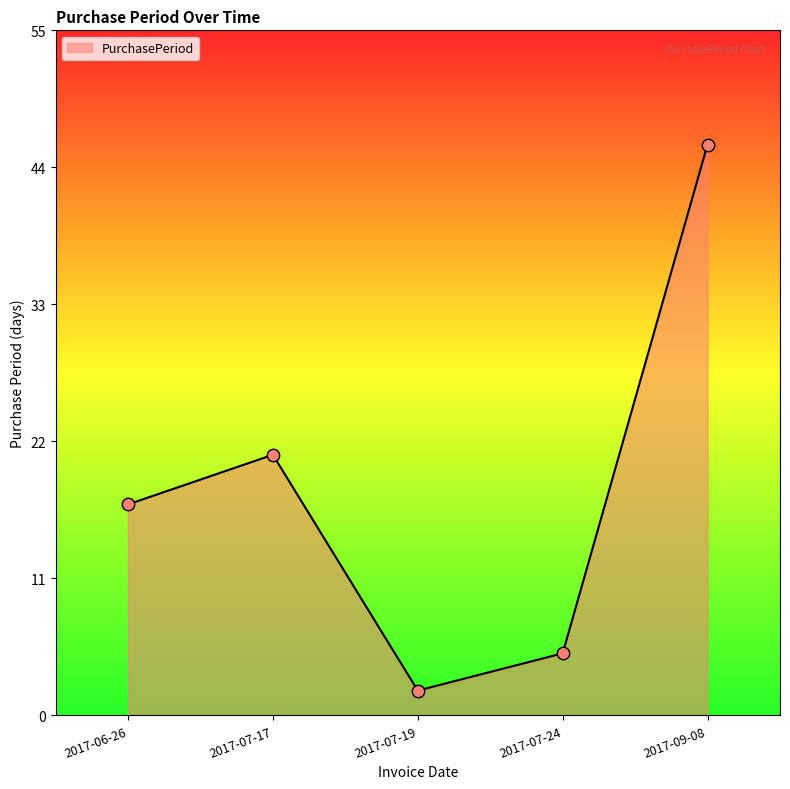

What is the change in value from 2017-07-19 to 2017-09-08?

+44